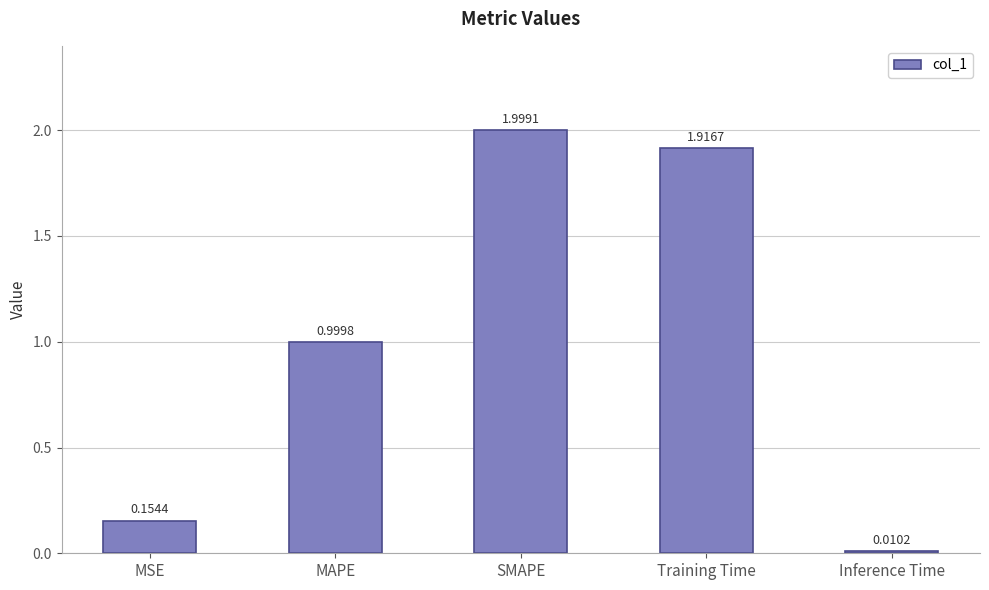

Rank the categories by value from lowest to highest.

Inference Time, MSE, MAPE, Training Time, SMAPE